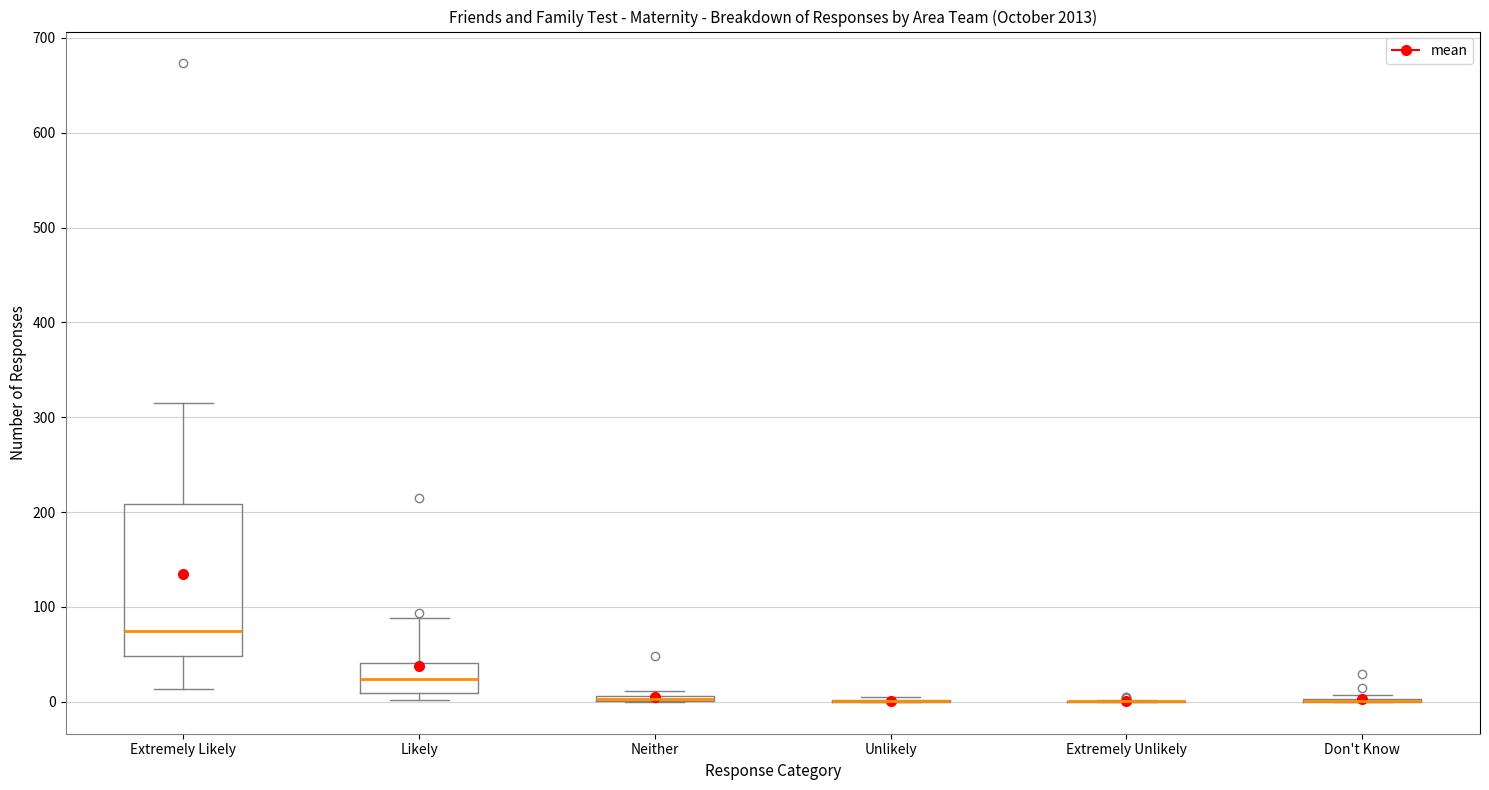

Which box is the tallest, from its lower edge to its upper edge?

Extremely Likely